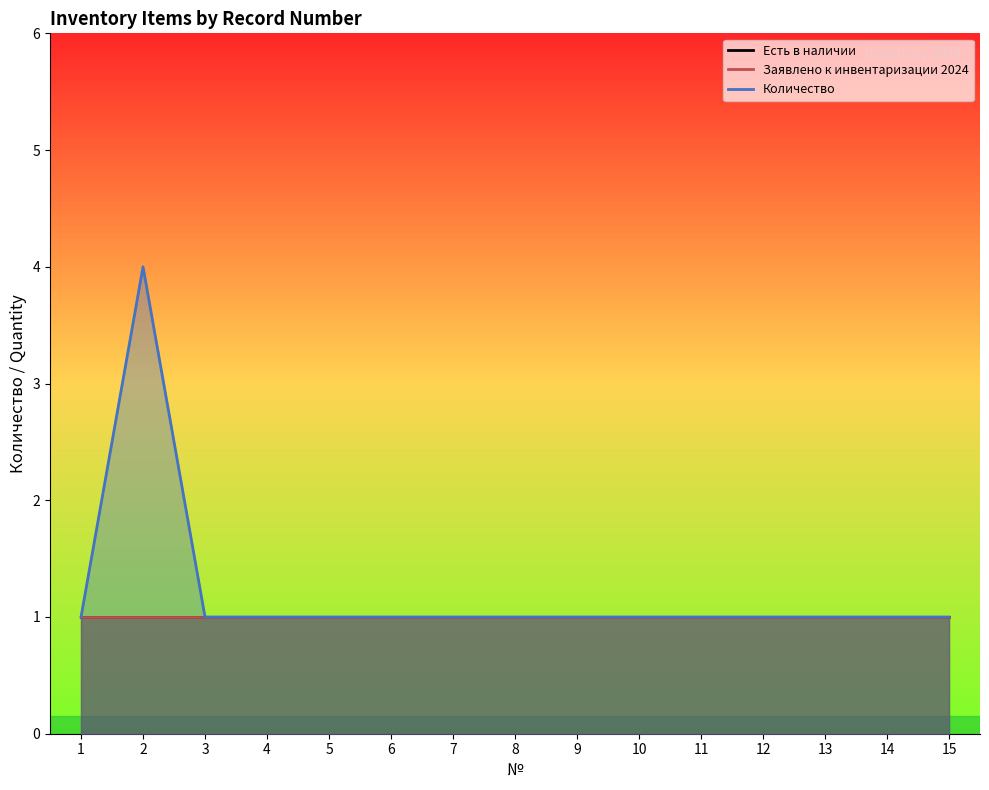

Reading left to right, what are all the values shown in this chart?

Есть в наличии: 1	1	1	1	1	1	1	1	1	1	1	1	1	1	1
Заявлено к инвентаризации 2024: 1	1	1	1	1	1	1	1	1	1	1	1	1	1	1
Количество: 1	4	1	1	1	1	1	1	1	1	1	1	1	1	1